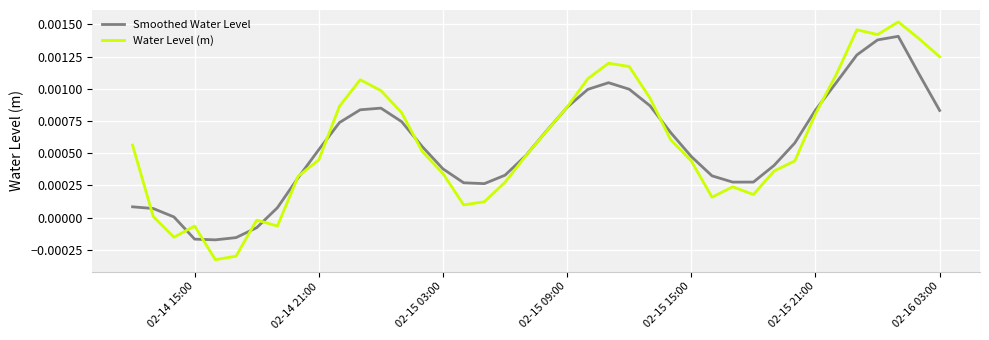

List the series in order of their peak value, lowest first.

Smoothed Water Level, Water Level (m)